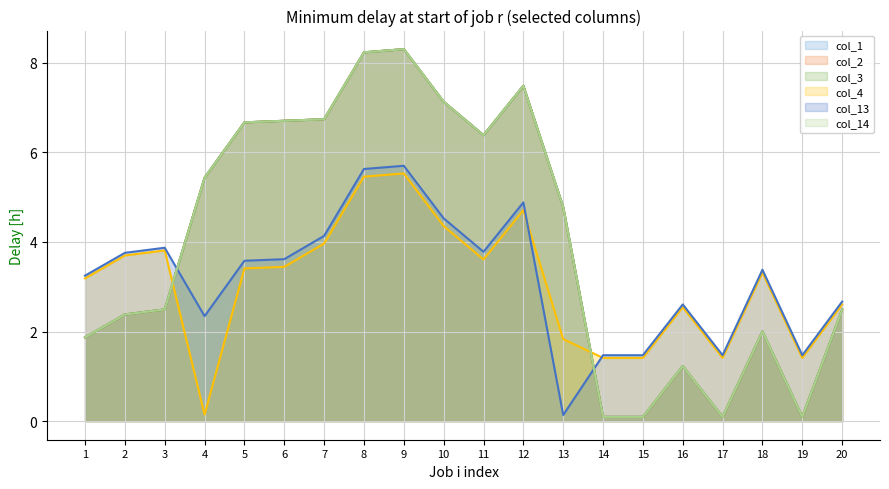

Reading right to left, extract all data points from this chart.

col_1: 2.5	0.1	2.0	0.1	1.2	0.1	0.1	4.8	7.5	6.4	7.1	8.3	8.2	6.7	6.7	6.7	5.4	2.5	2.4	1.9
col_2: 2.5	0.1	2.0	0.1	1.2	0.1	0.1	4.8	7.5	6.4	7.1	8.3	8.2	6.7	6.7	6.7	5.4	2.5	2.4	1.9
col_3: 2.5	0.1	2.0	0.1	1.2	0.1	0.1	4.8	7.5	6.4	7.1	8.3	8.2	6.7	6.7	6.7	5.4	2.5	2.4	1.9
col_4: 2.6	1.4	3.3	1.4	2.5	1.4	1.4	1.8	4.7	3.6	4.4	5.5	5.5	4.0	3.4	3.4	0.1	3.8	3.7	3.2
col_13: 2.7	1.5	3.4	1.5	2.6	1.5	1.5	0.1	4.9	3.8	4.5	5.7	5.6	4.1	3.6	3.6	2.3	3.9	3.8	3.2
col_14: 2.5	0.1	2.0	0.1	1.2	0.1	0.1	4.8	7.5	6.4	7.1	8.3	8.2	6.7	6.7	6.7	5.4	2.5	2.4	1.9